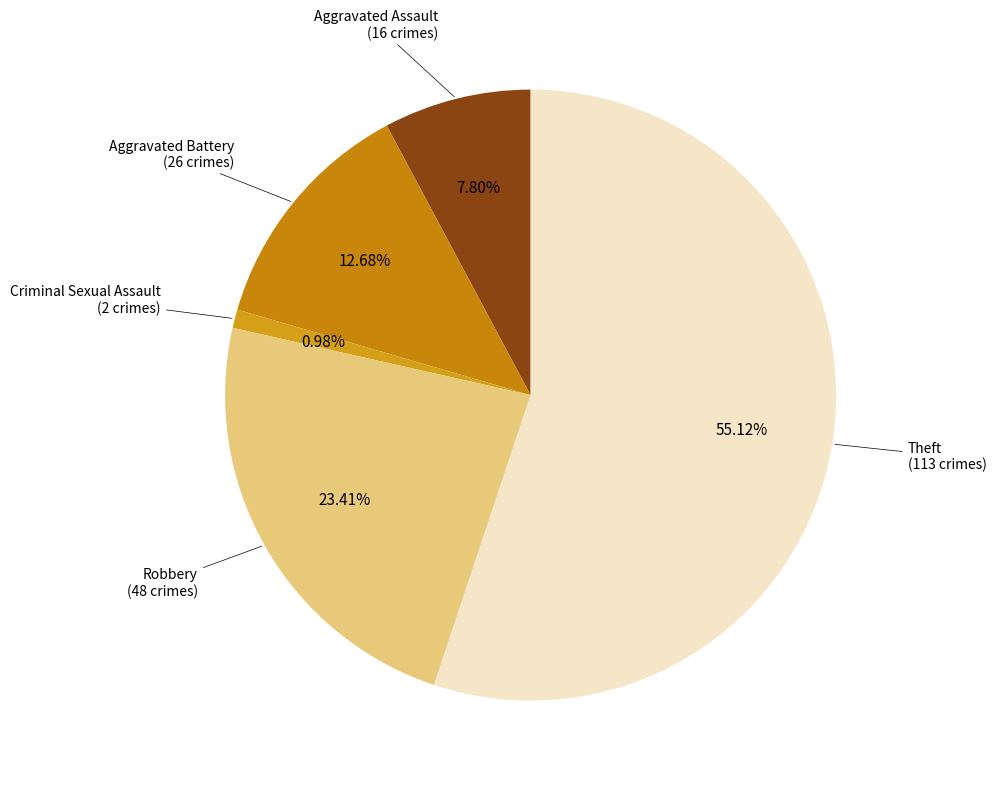

Rank the categories by value from highest to lowest.

Theft, Robbery, Aggravated Battery, Aggravated Assault, Criminal Sexual Assault